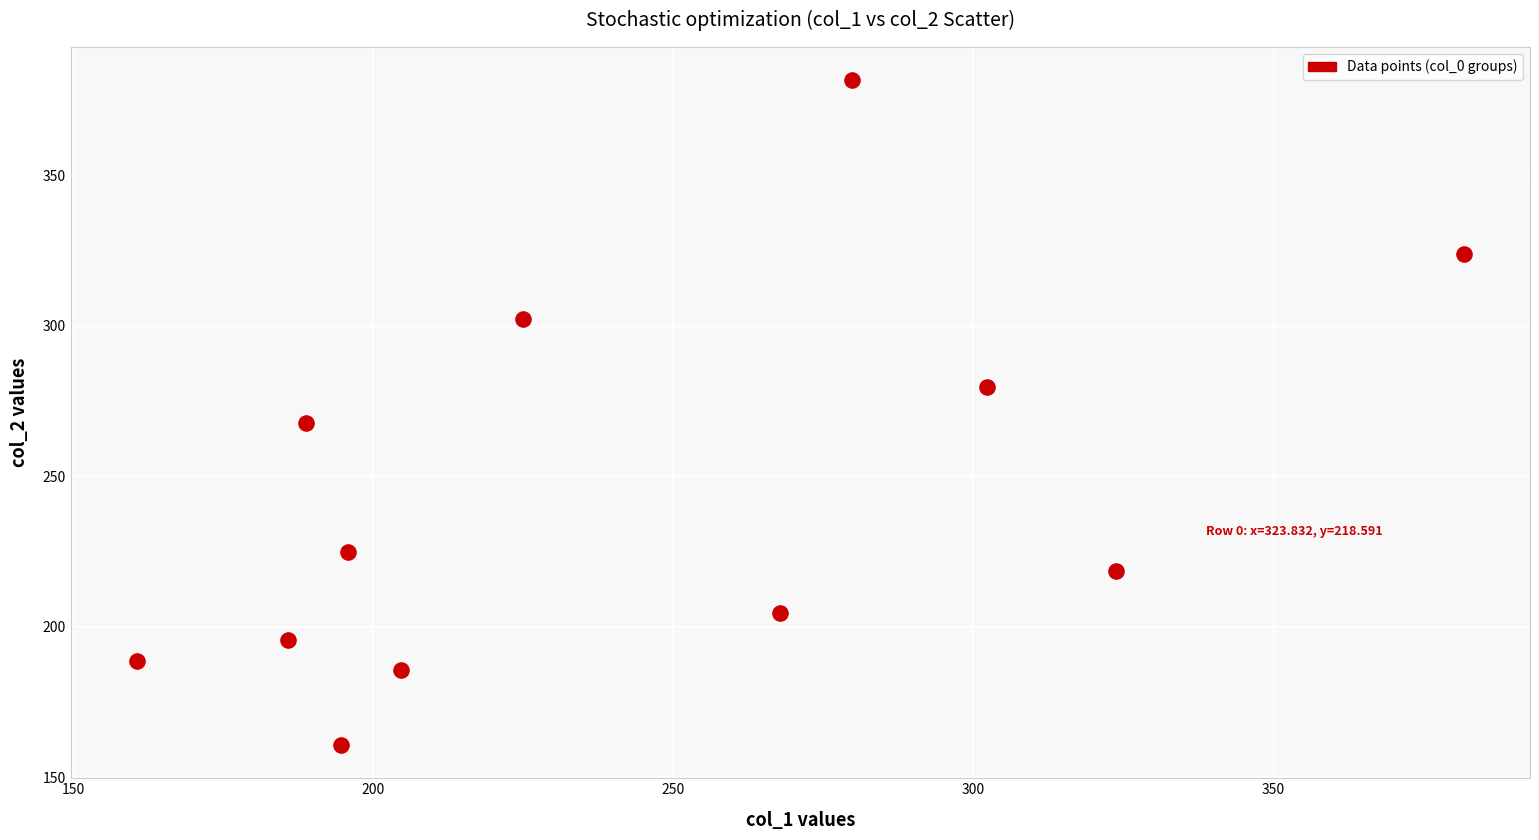

What Y value in the scatter plot is closest to 271?

267.8